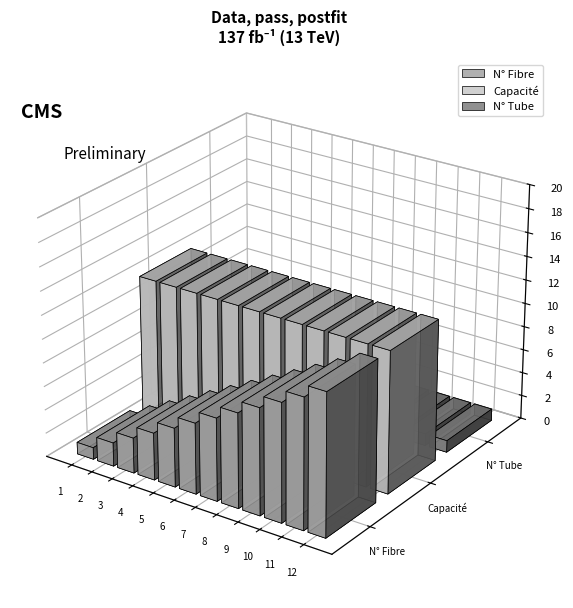

Does the chart contain stacked bars?

No